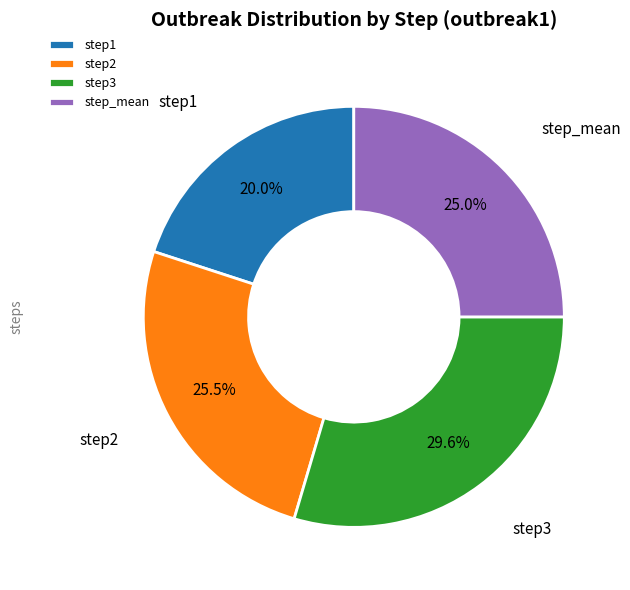

Is there a majority slice in this chart?

No